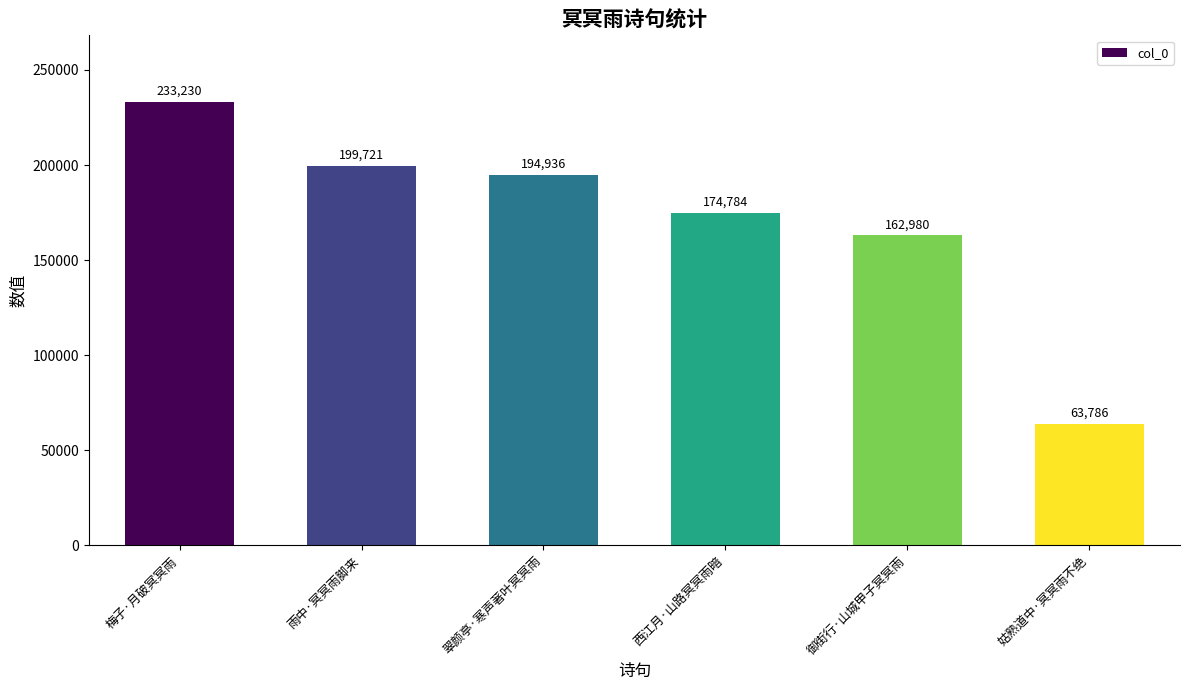

What is the greatest value displayed?

233230